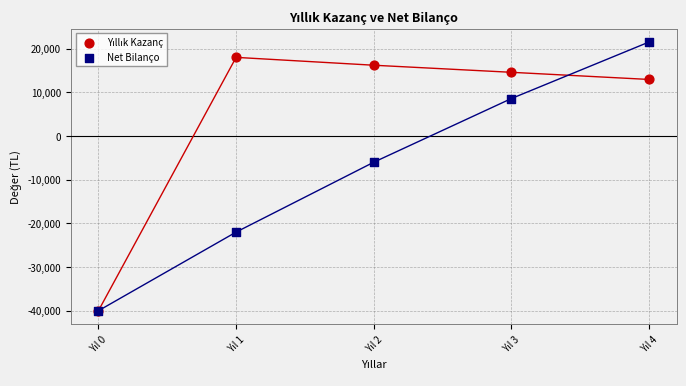

In the Net Bilanço series, what Y value is closest to -9239?

-6000